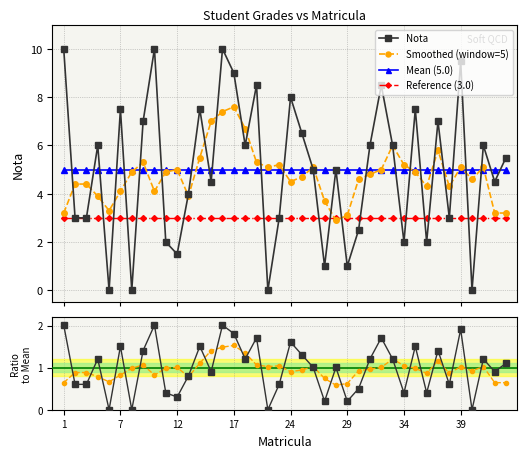

How many values in the Nota series are below 5?

18